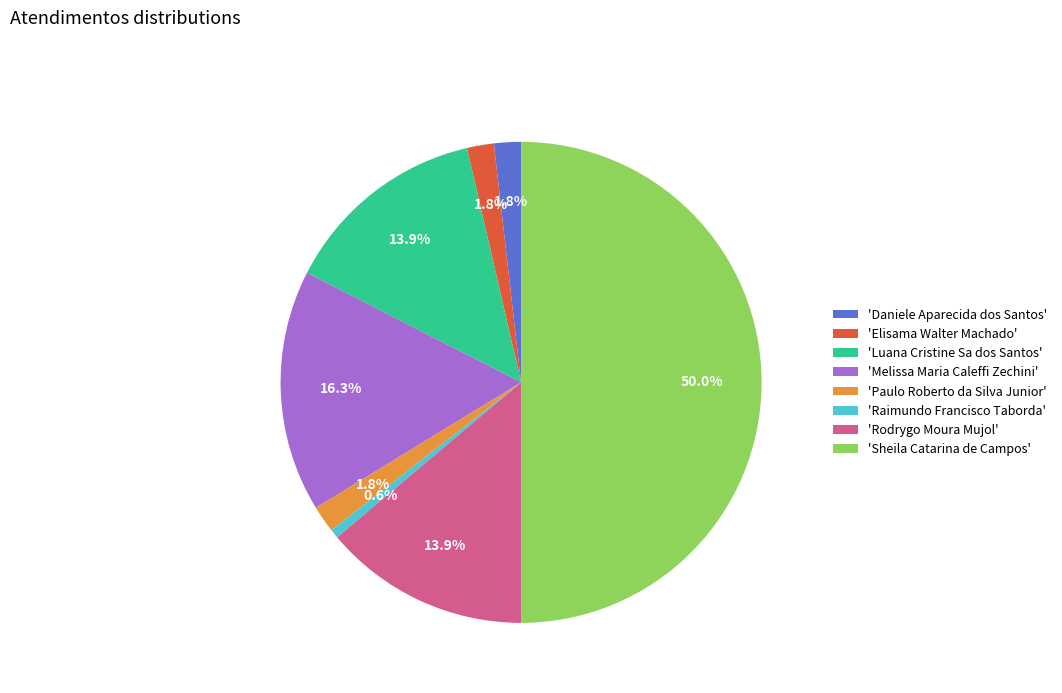

Which category has the biggest portion of the pie?

'Sheila Catarina de Campos'